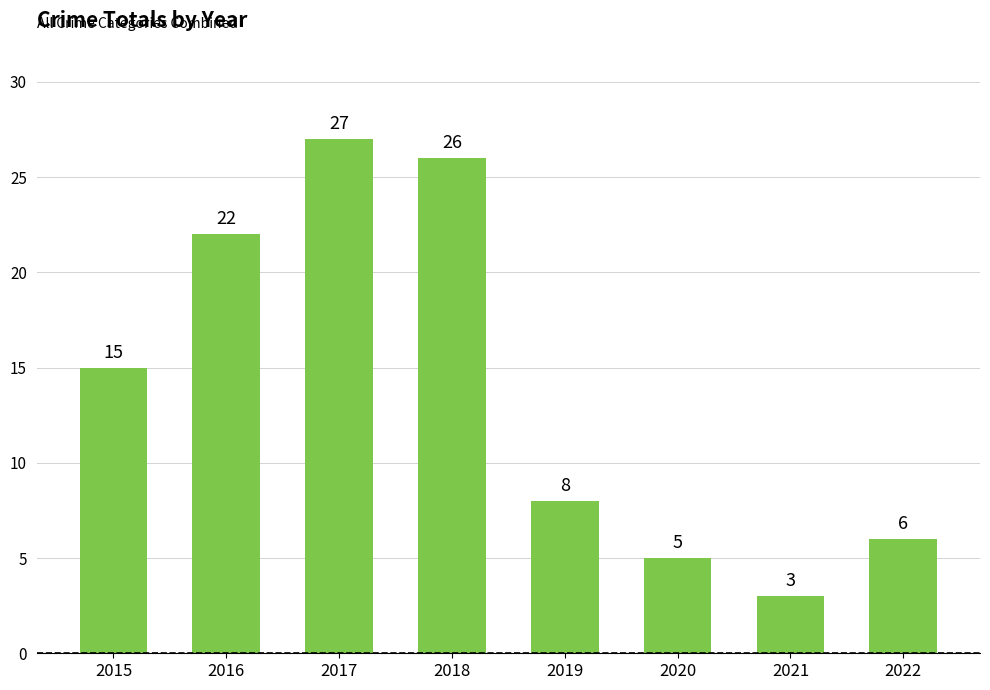

What is the value of the 3rd bar from the left?

27